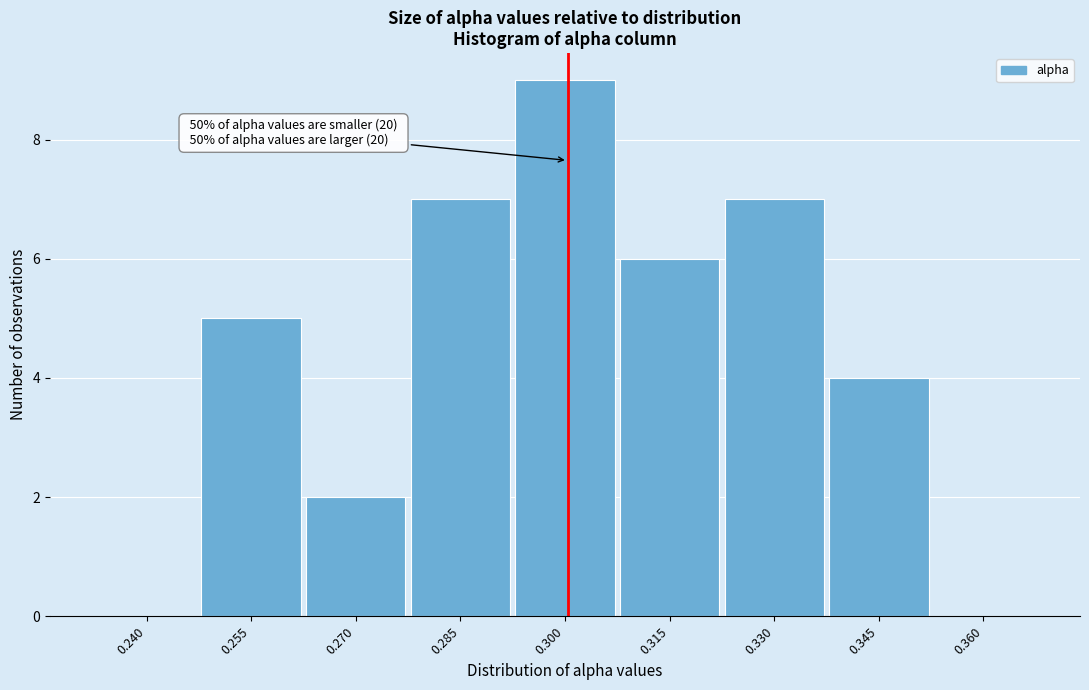

Reading right to left, list all the values displayed in this chart.

0.360=0	0.345=4	0.330=7	0.315=6	0.300=9	0.285=7	0.270=2	0.255=5	0.240=0